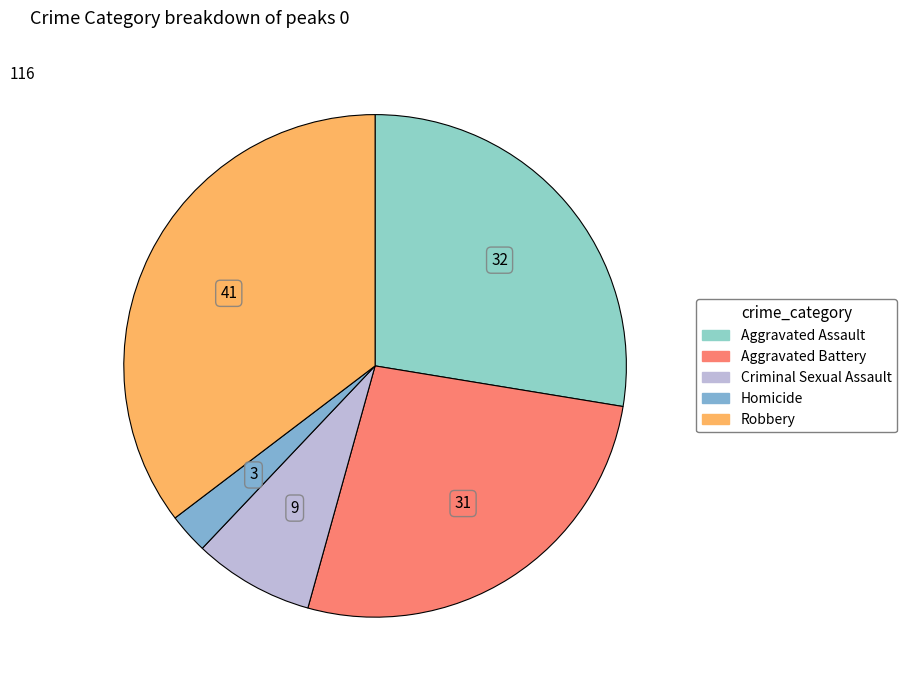

To the nearest percent, what is the difference between the largest and smallest slice percentages?

33%